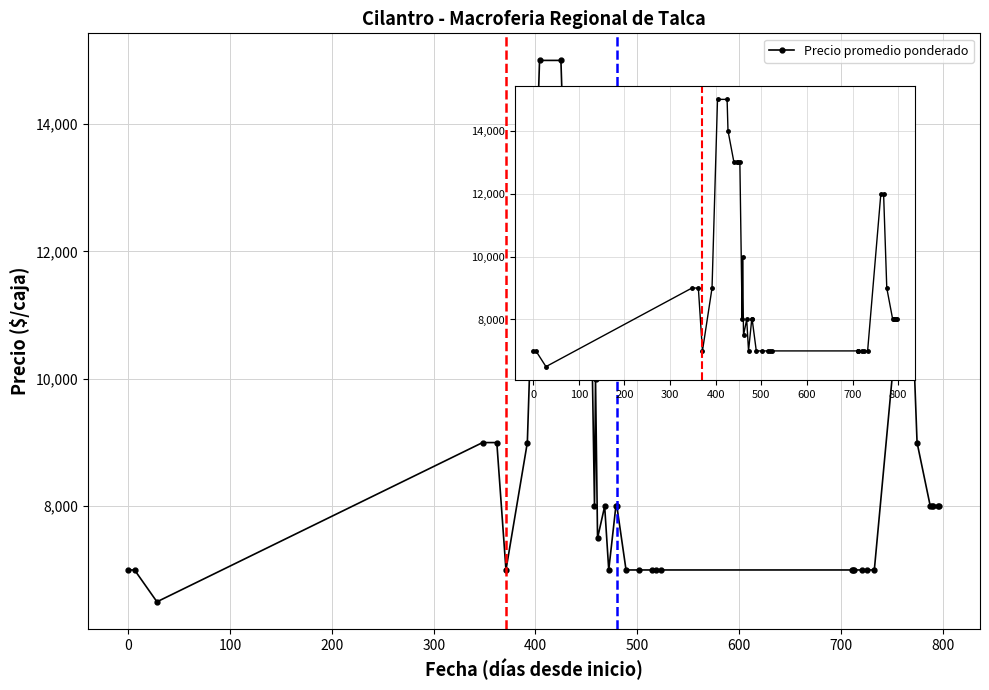

The chart shows a value of 6025 at 33. True or false?

False